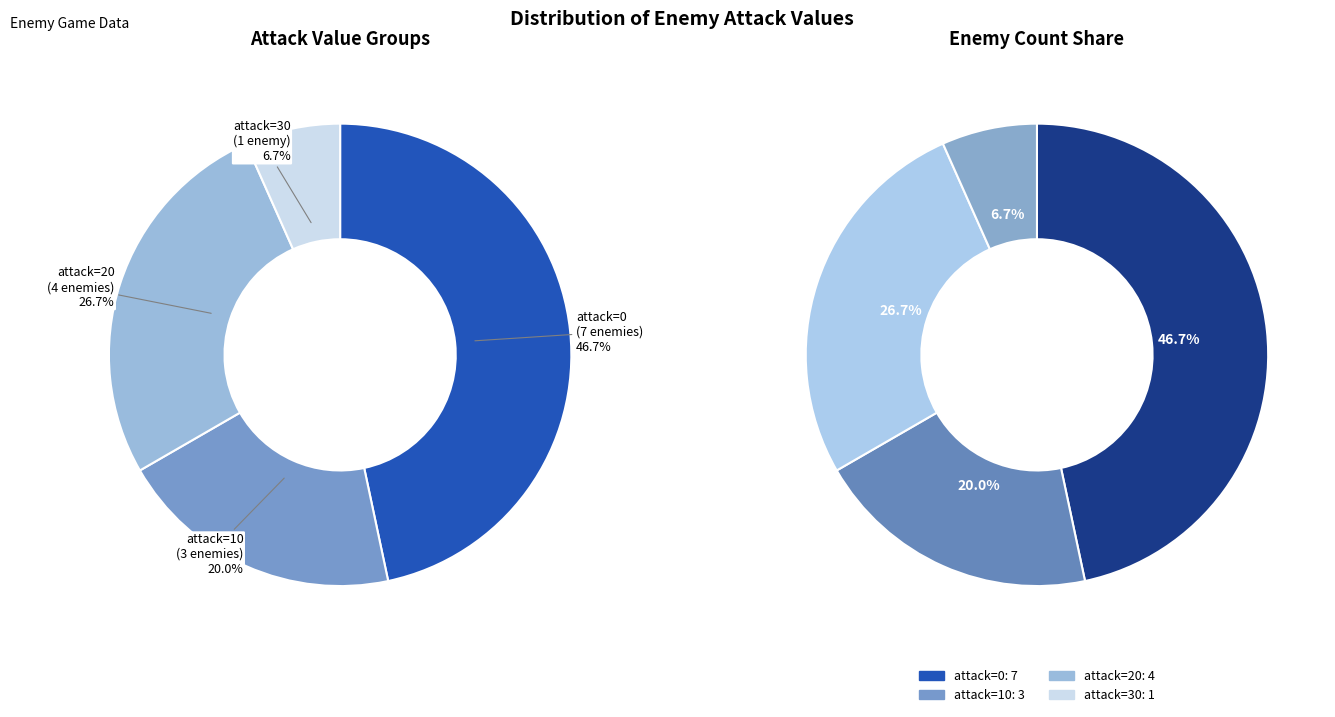

True or false: 30 (F) accounts for 16% of the total.

False